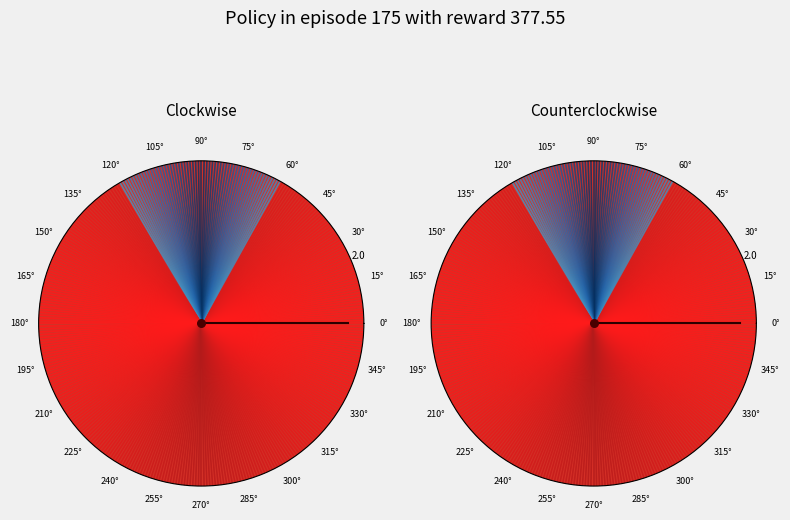

To the nearest percent, what is the average slice percentage?

50%